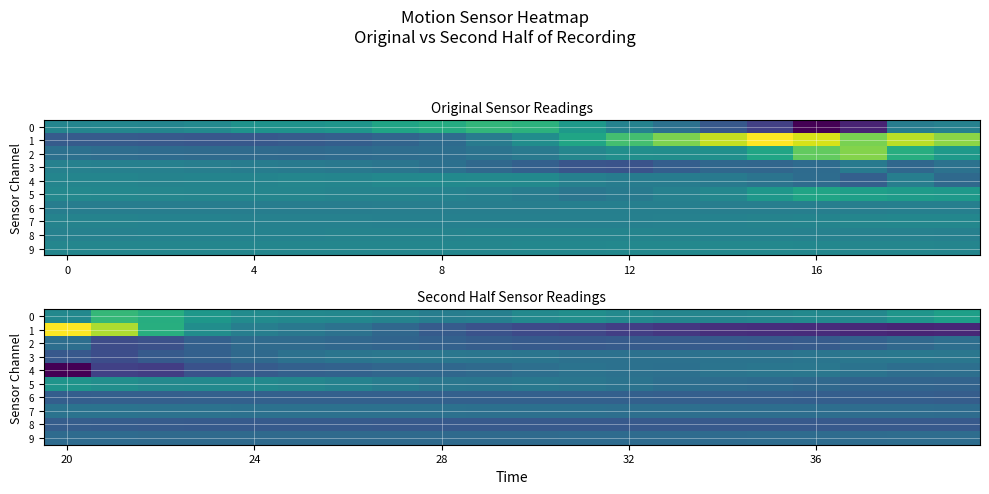

How many series are shown in this chart?

10